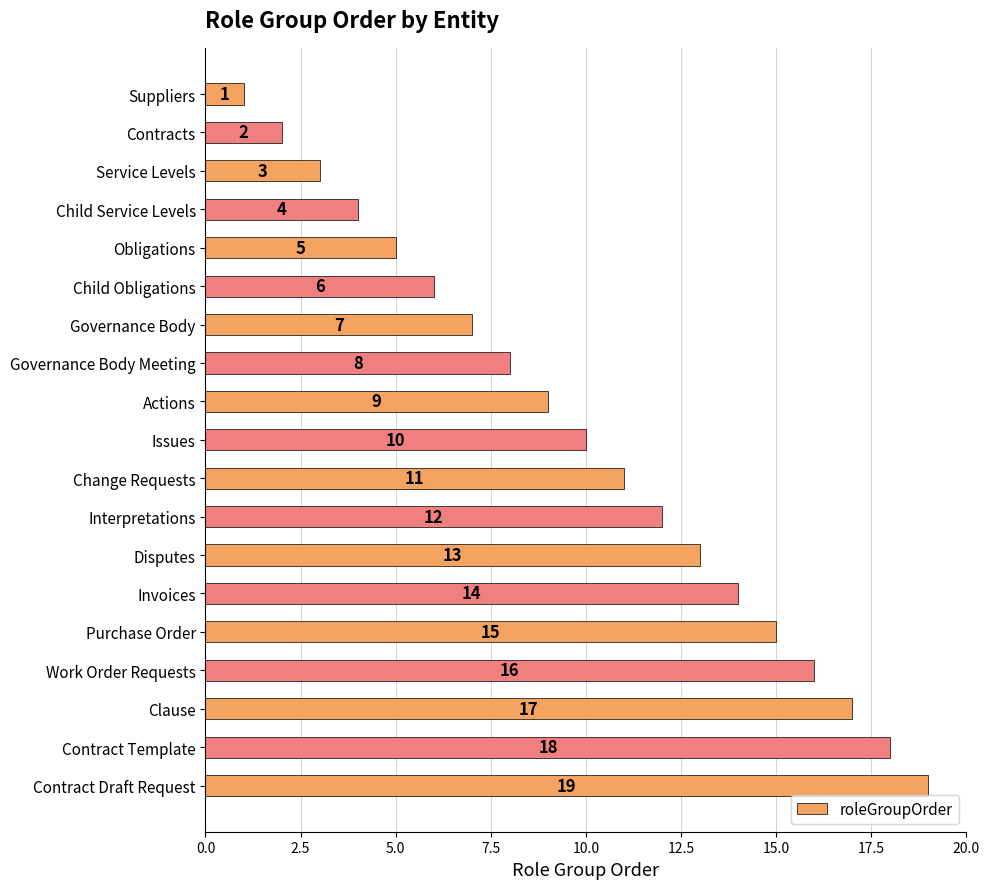

List the labels in order of value, smallest first.

Suppliers, Contracts, Service Levels, Child Service Levels, Obligations, Child Obligations, Governance Body, Governance Body Meeting, Actions, Issues, Change Requests, Interpretations, Disputes, Invoices, Purchase Order, Work Order Requests, Clause, Contract Template, Contract Draft Request